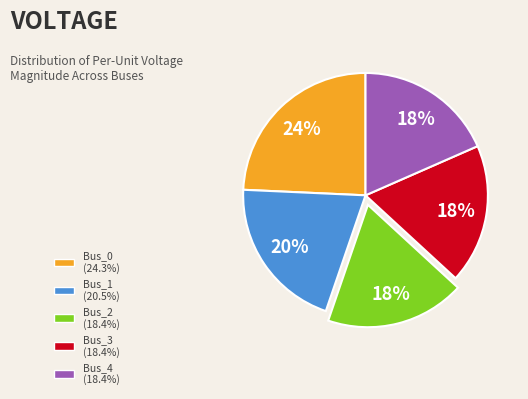

How many slices are in this pie chart?

5